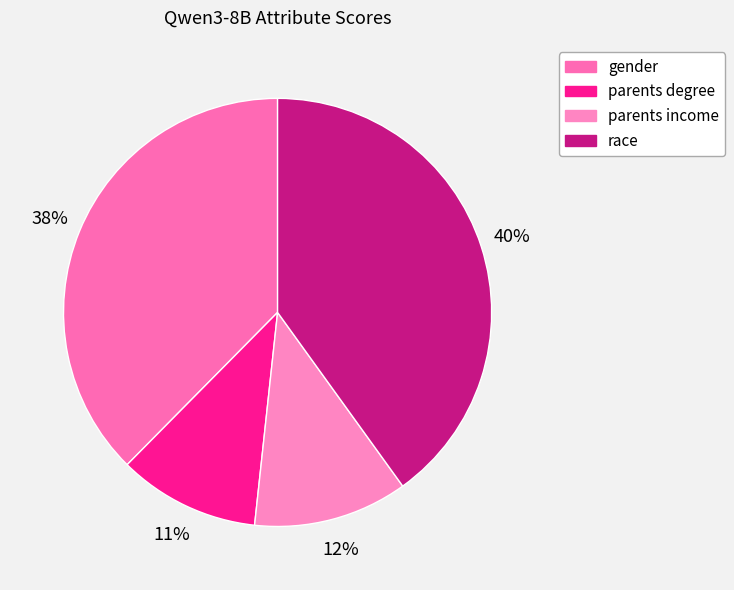

The race slice represents 53% of the pie. True or false?

False